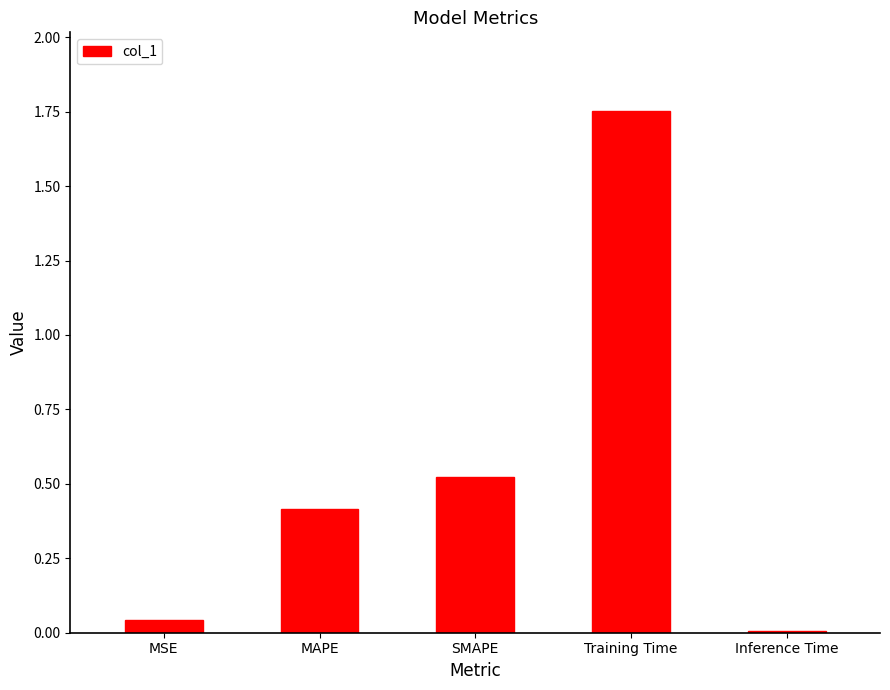

Is it true that the value at Inference Time is 0.0?

True